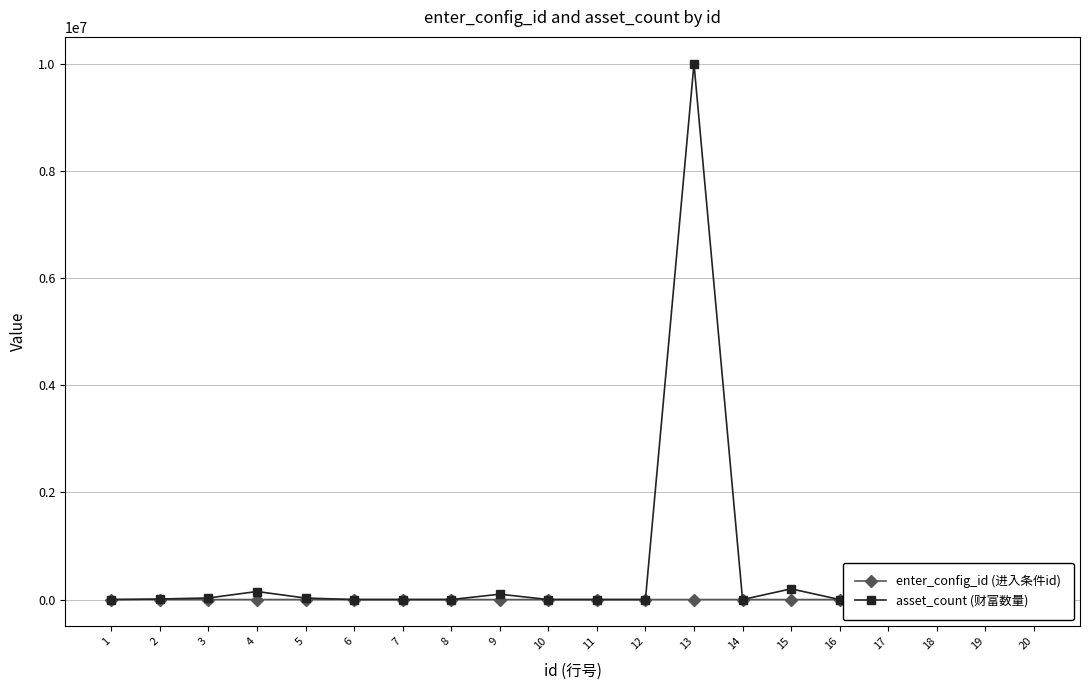

Which has a higher value, 7 or 8?

8